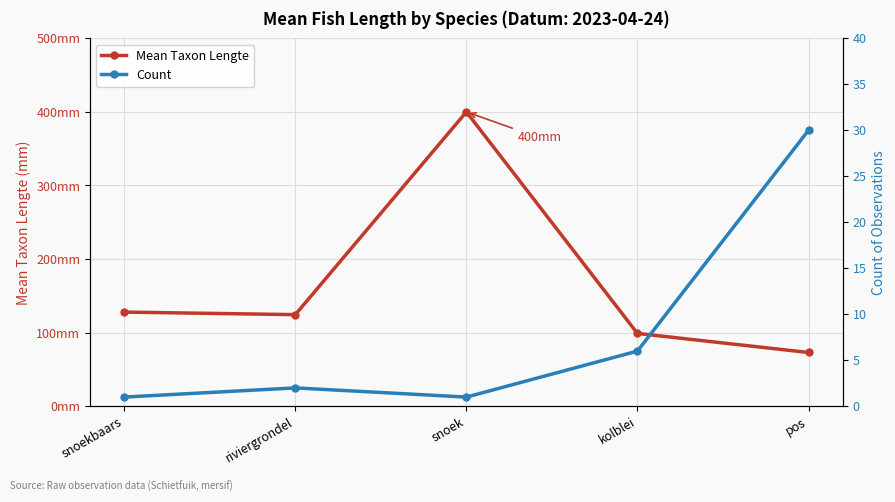

Which label corresponds to the smallest value in the chart?

snoekbaars